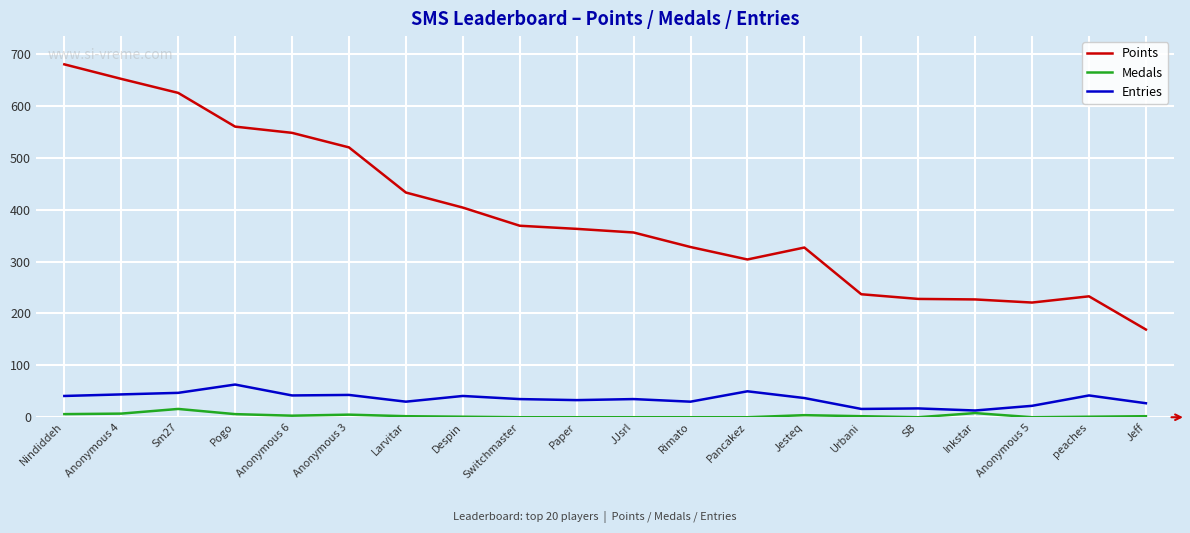

Which category has the lowest value in the Points series?

Jeff